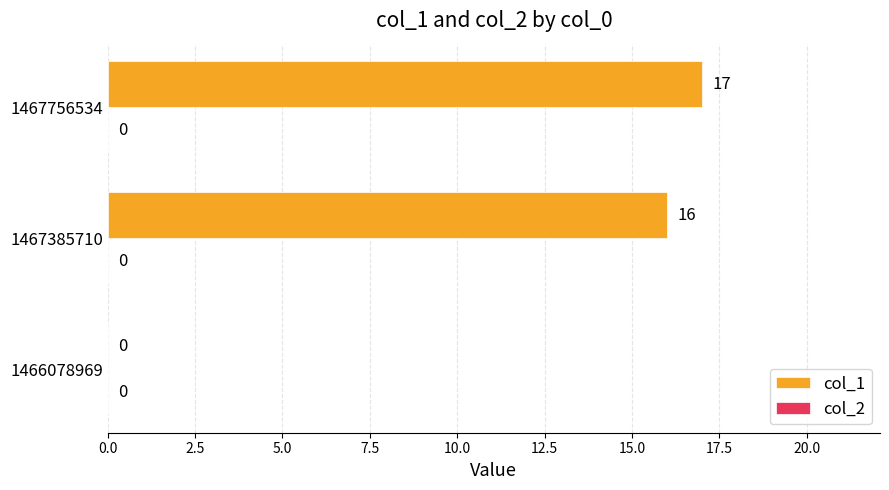

What is the sum of all values?

33